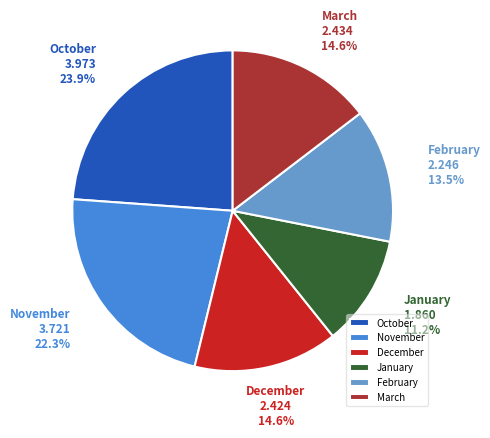

How many slices are in this pie chart?

6